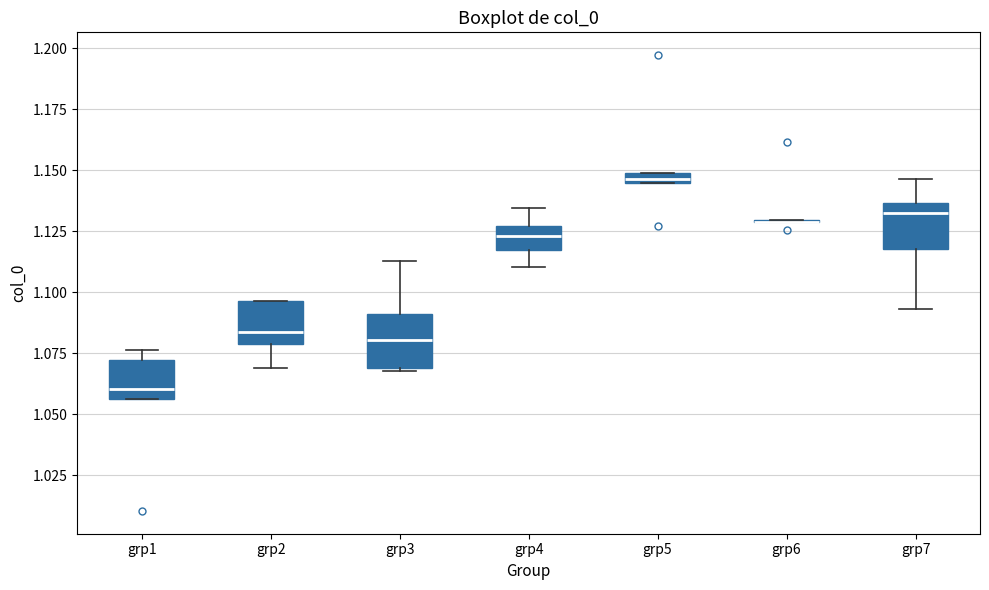

Where is the lower edge of the box for grp4 on the y-axis? The values are not printed on the chart, so give them approximately, as read against the axis.

1.115